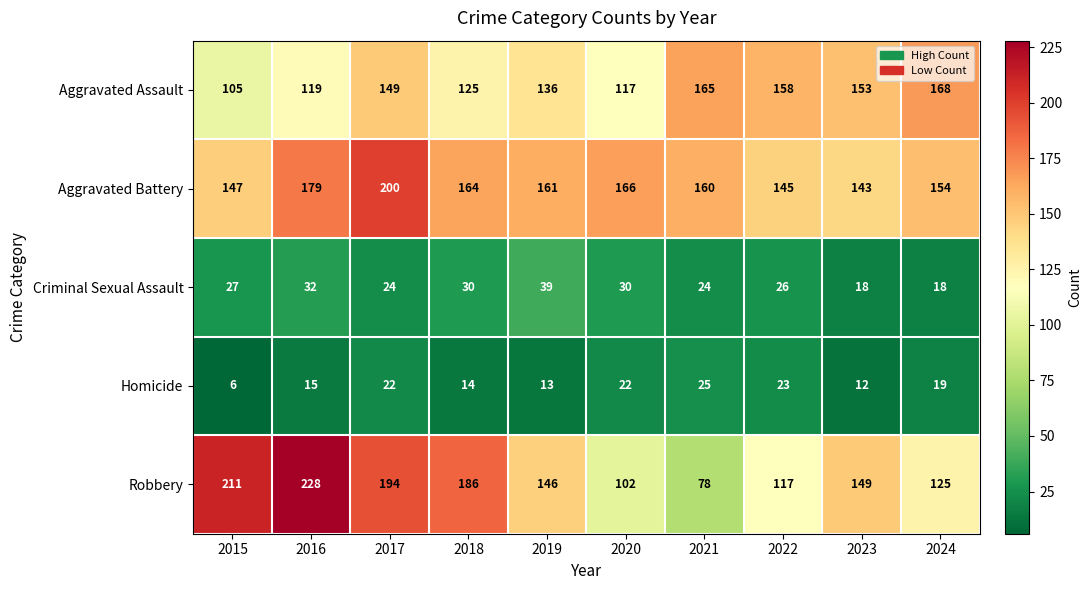

What is the difference between the Aggravated Assault values at 2020 and 2018?

8